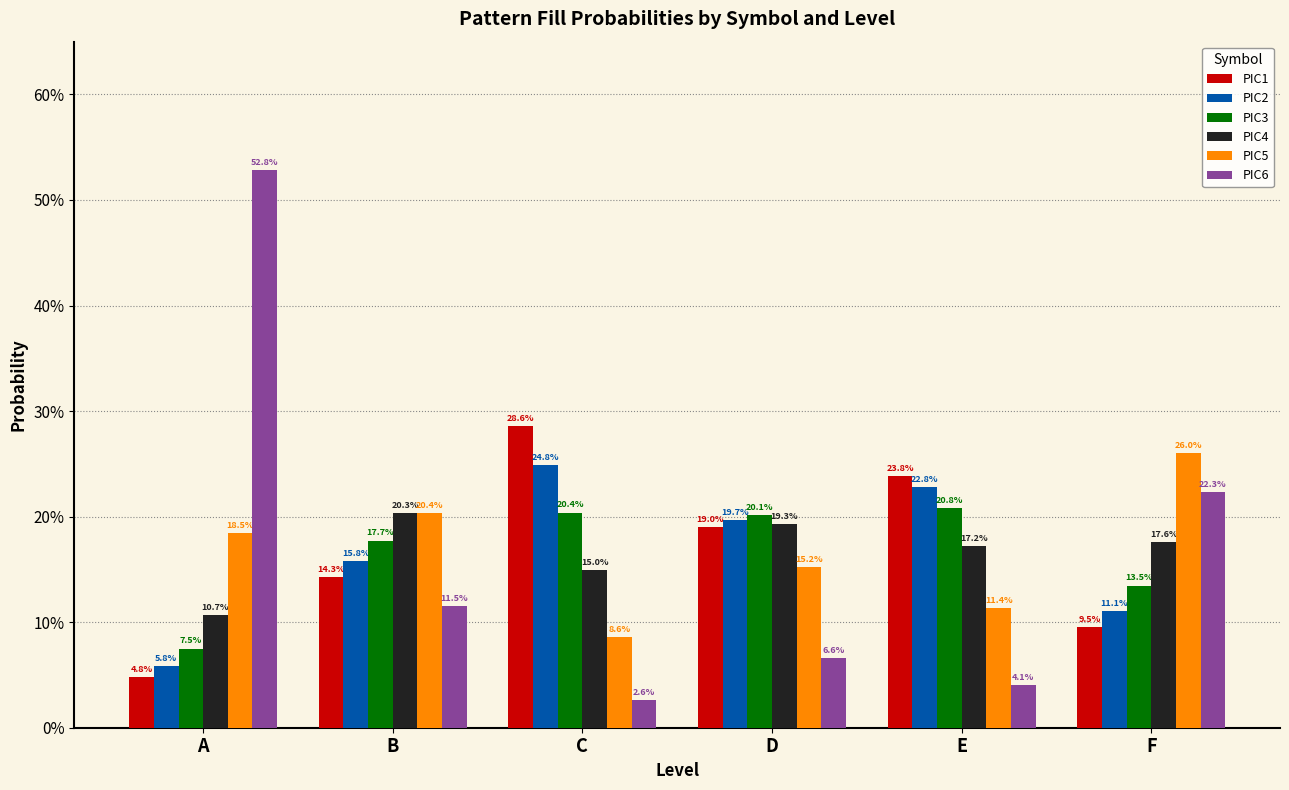

At how many categories does at least one series exceed 0?

6